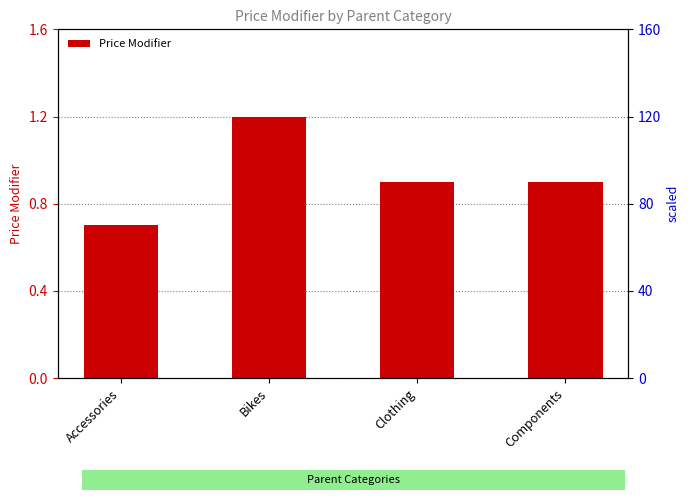

Reading left to right, what are all the values shown in this chart?

0.7	1.2	0.9	0.9